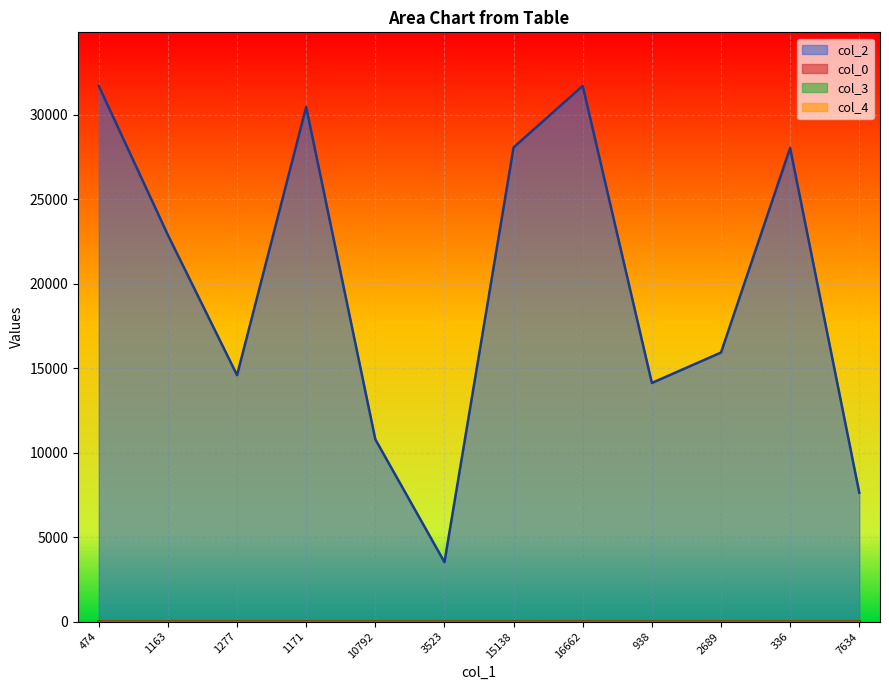

Reading left to right, what are all the values shown in this chart?

col_2: 474=31703.0	1163=22883.0	1277=14590.0	1171=30460.0	10792=10792.0	3523=3523.0	15138=28068.0	16662=31708.0	938=14128.0	2689=15927.0	336=28035.0	7634=7634.0
col_0: 474=11.4	1163=20.9	1277=20.9	1171=20.9	10792=22.5	3523=22.8	15138=22.8	16662=22.8	938=22.8	2689=22.8	336=22.8	7634=22.8
col_3: 474=0.0	1163=2.0	1277=0.0	1171=0.0	10792=7.0	3523=7.0	15138=7.0	16662=0.0	938=7.0	2689=0.0	336=7.0	7634=7.0
col_4: 474=1.0	1163=0.0	1277=0.0	1171=0.0	10792=0.0	3523=0.0	15138=0.0	16662=0.0	938=0.0	2689=0.0	336=0.0	7634=0.0